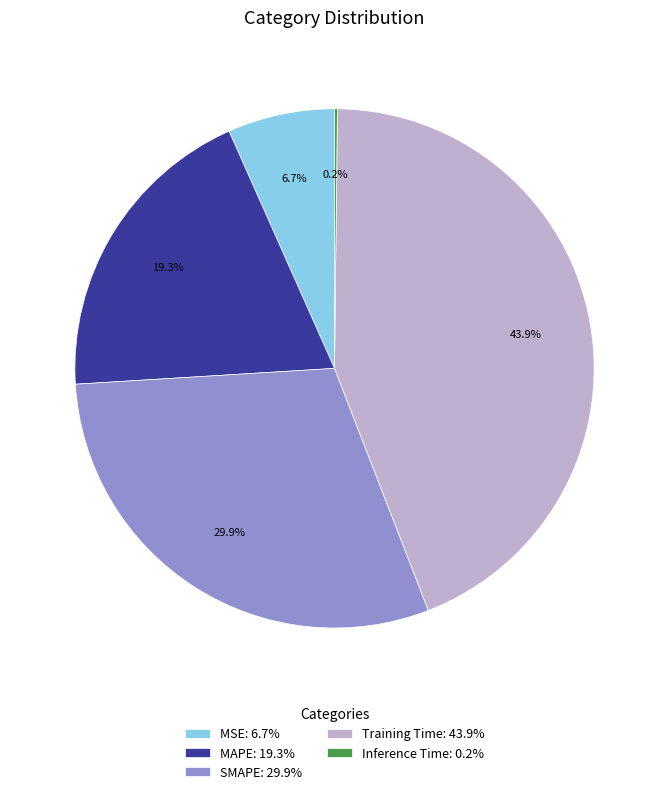

Does any single category account for the majority?

No